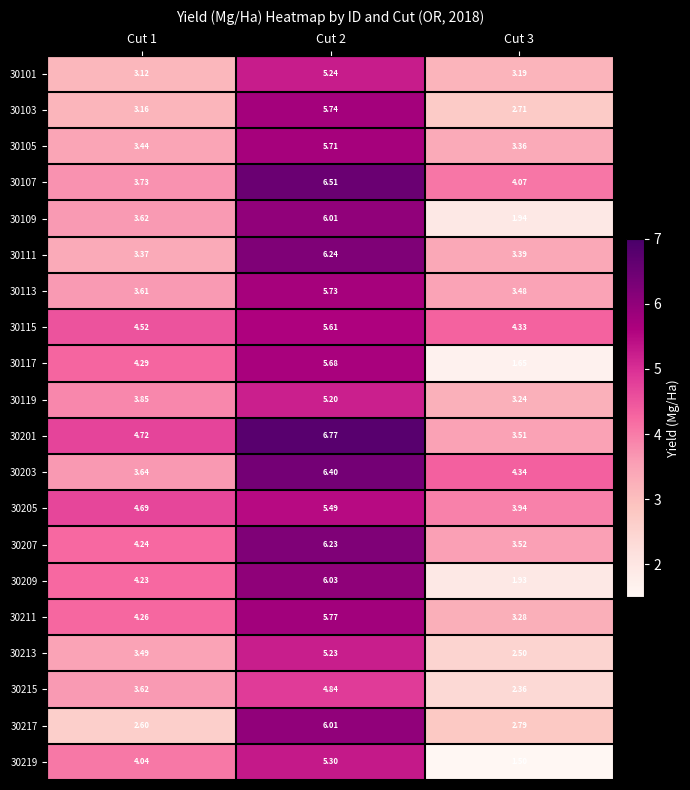

Is the value of 30105 at Cut 2 greater than the value of 30209 at Cut 1?

Yes